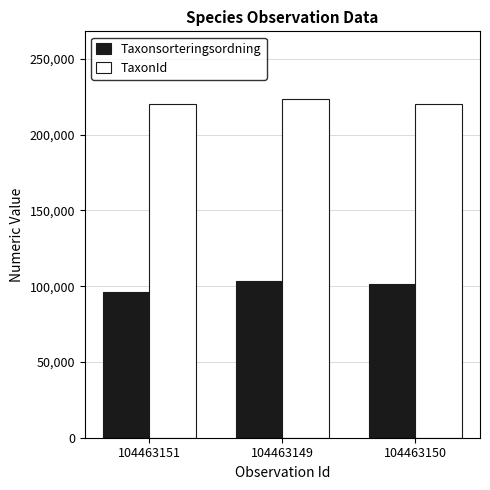

At which label does TaxonId first exceed 220164?

104463149